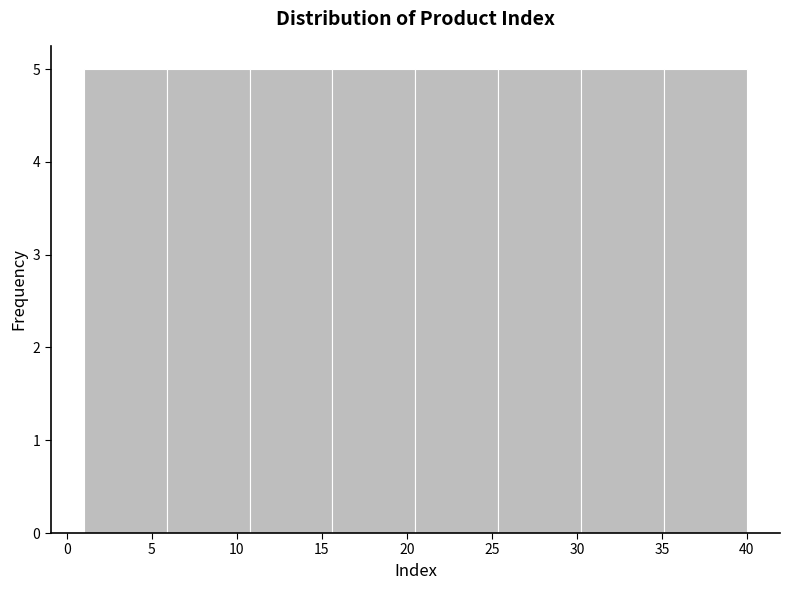

What is the height of the bar covering 30.5 to 35.0 on the x-axis? Neither the bar edges nor the heights are printed on the chart, so give them approximately, as read against the axes.

5